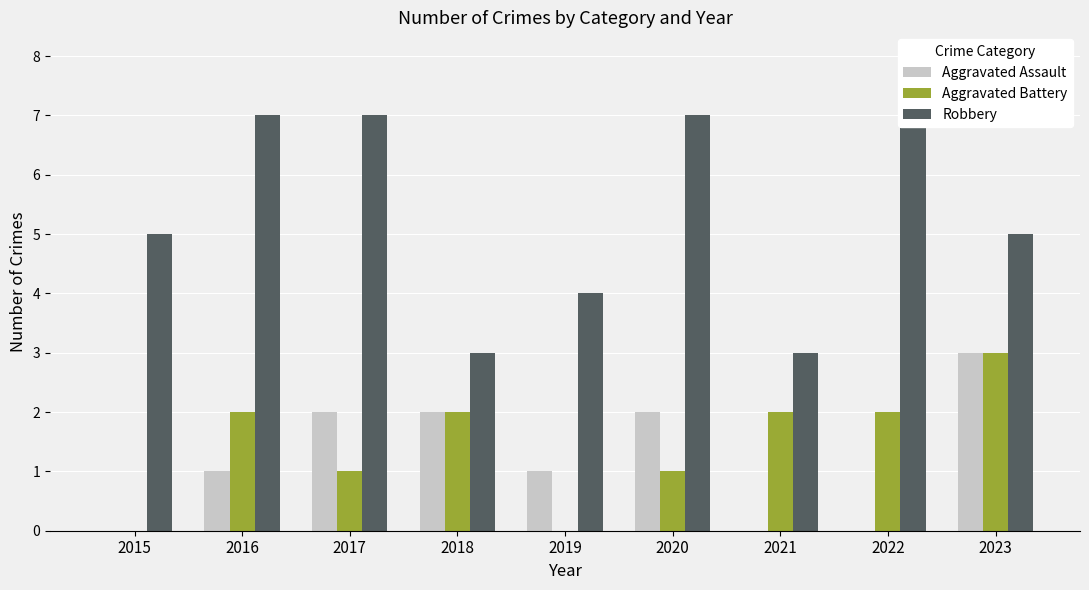

How many Robbery values are between 4 and 7?

6